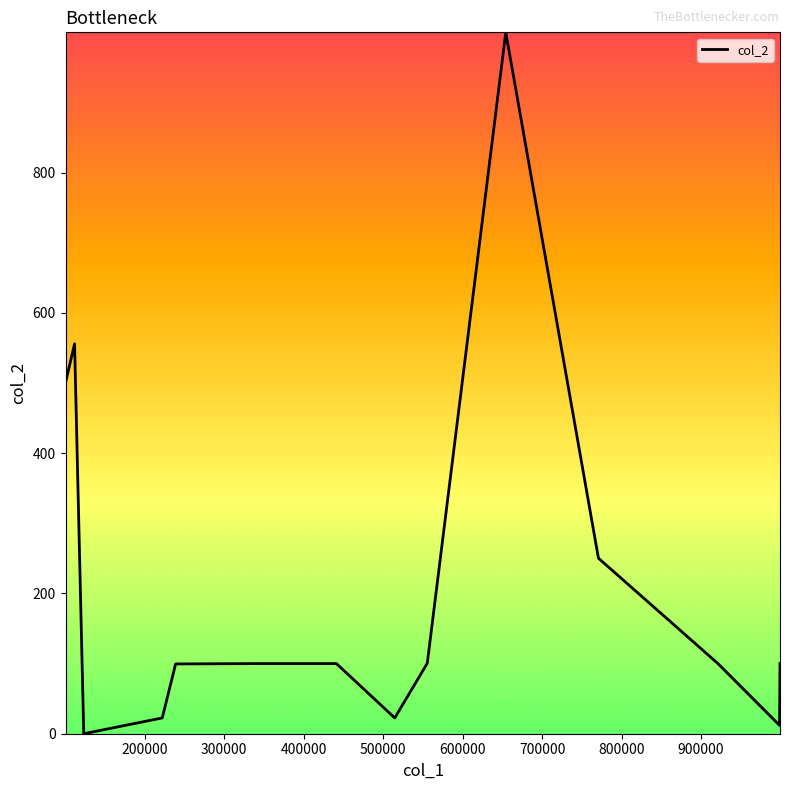

What is the greatest value displayed?

1000.0